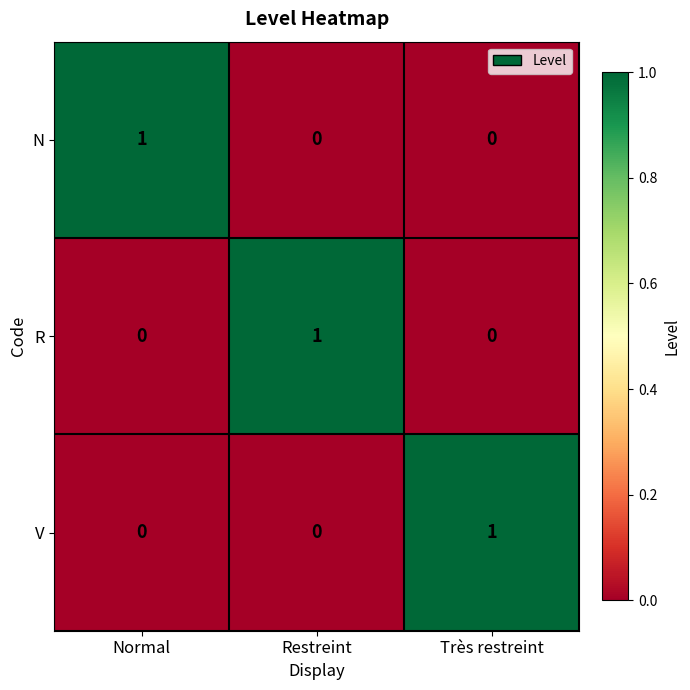

Reading left to right, what are all the values shown in this chart?

N: Normal=1	Restreint=0	Très restreint=0
R: Normal=0	Restreint=1	Très restreint=0
V: Normal=0	Restreint=0	Très restreint=1